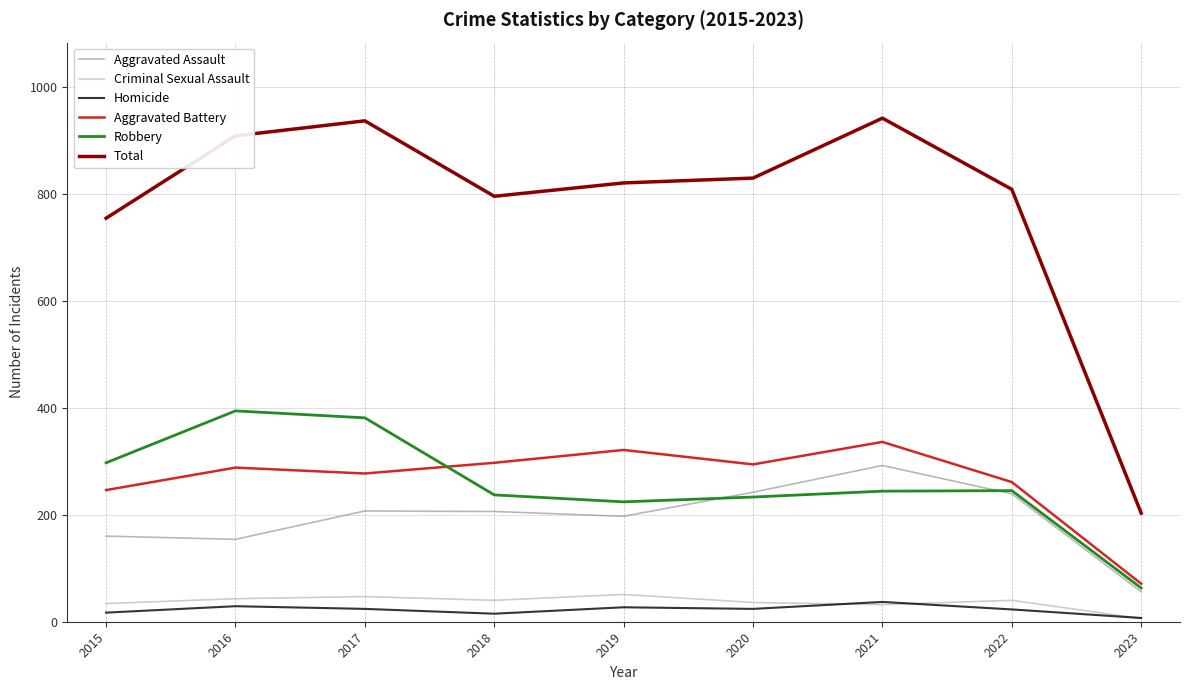

Is this an area chart (filled region under the line)?

No